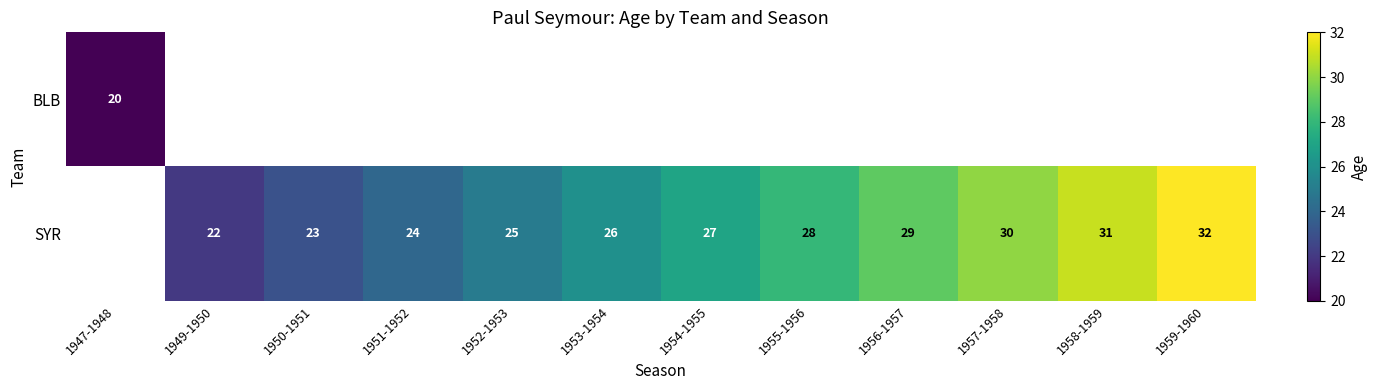

At which label does BLB reach its minimum?

1947-1948